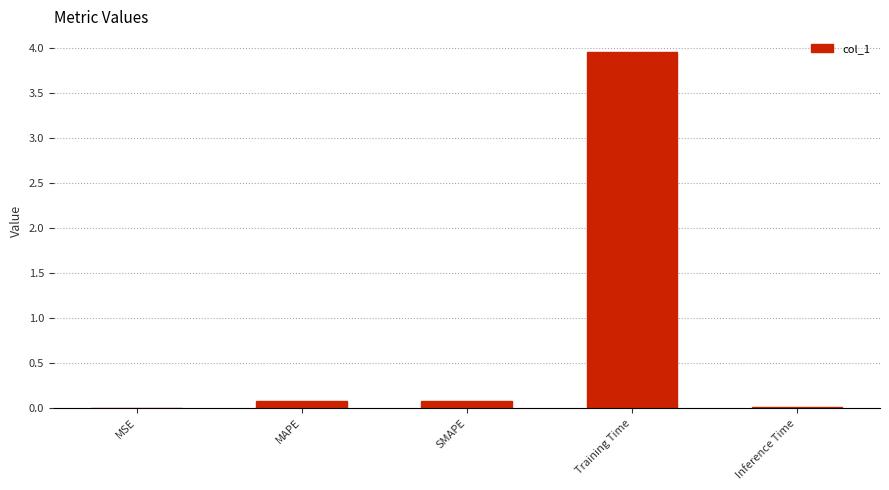

The chart shows a value of 0.0 at Inference Time. True or false?

True